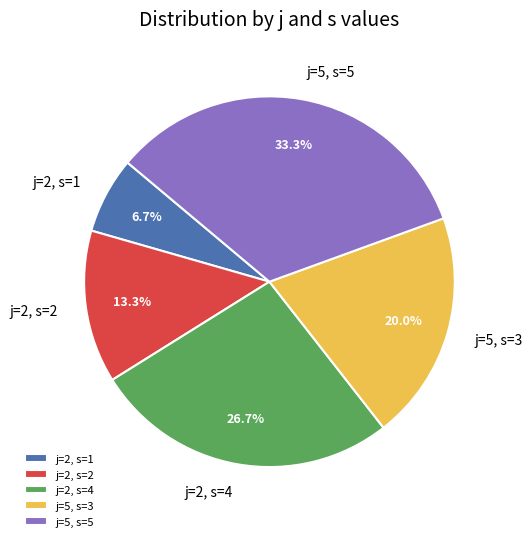

Rank the categories by value from highest to lowest.

j=5, s=5, j=2, s=4, j=5, s=3, j=2, s=2, j=2, s=1